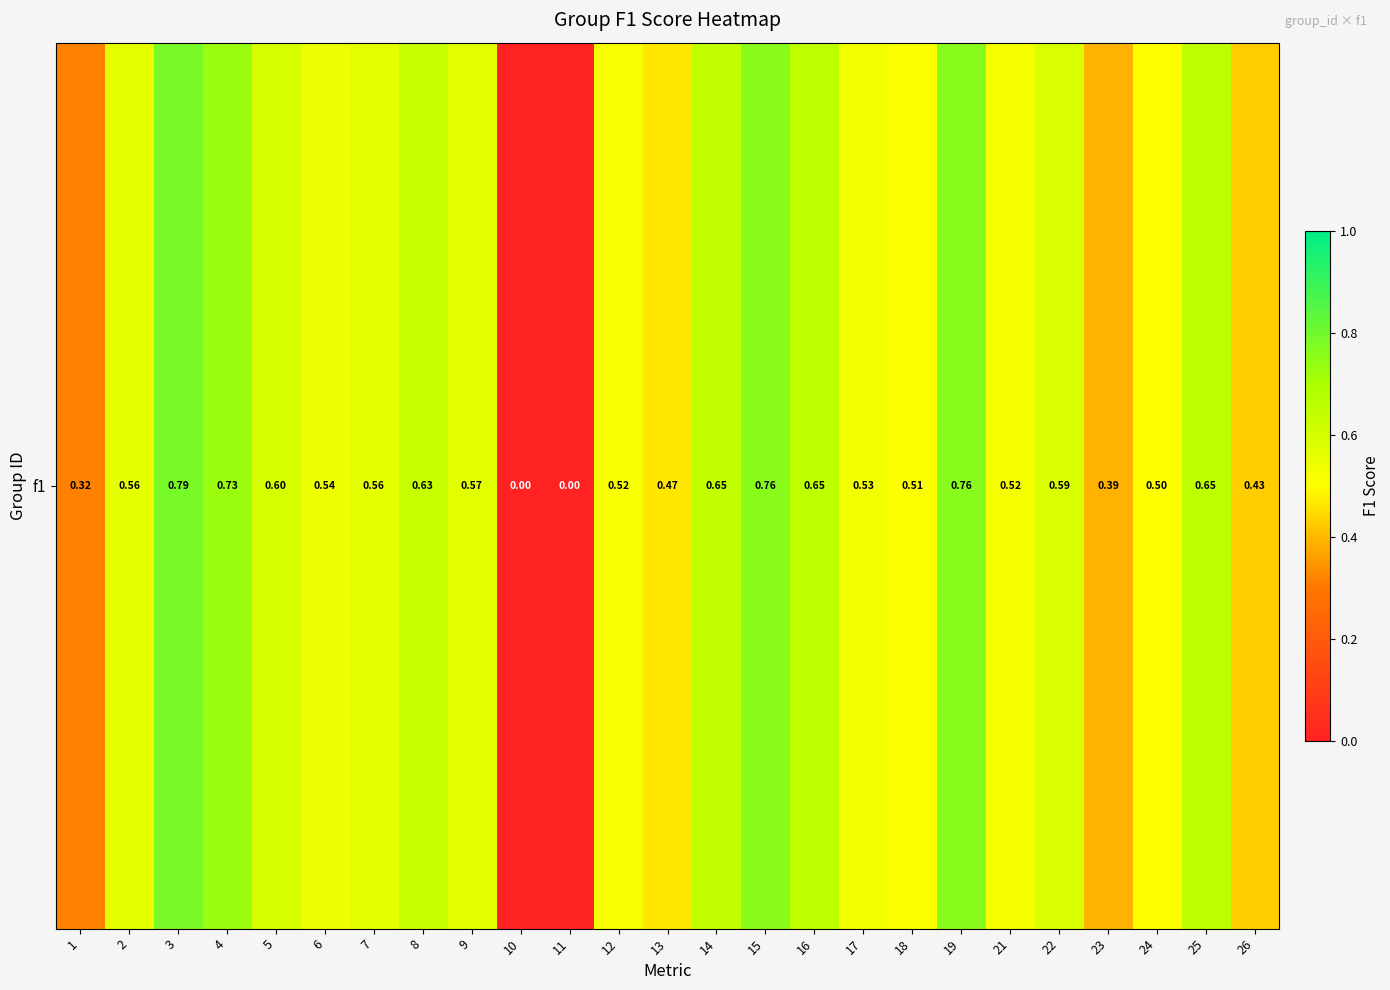

Which category has the highest value across all series?

3